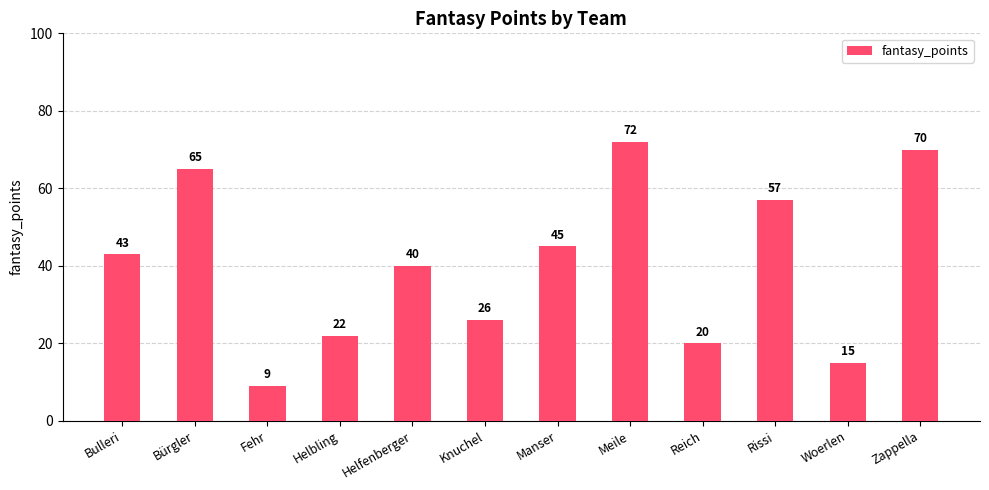

Reading right to left, extract all data points from this chart.

70	15	57	20	72	45	26	40	22	9	65	43